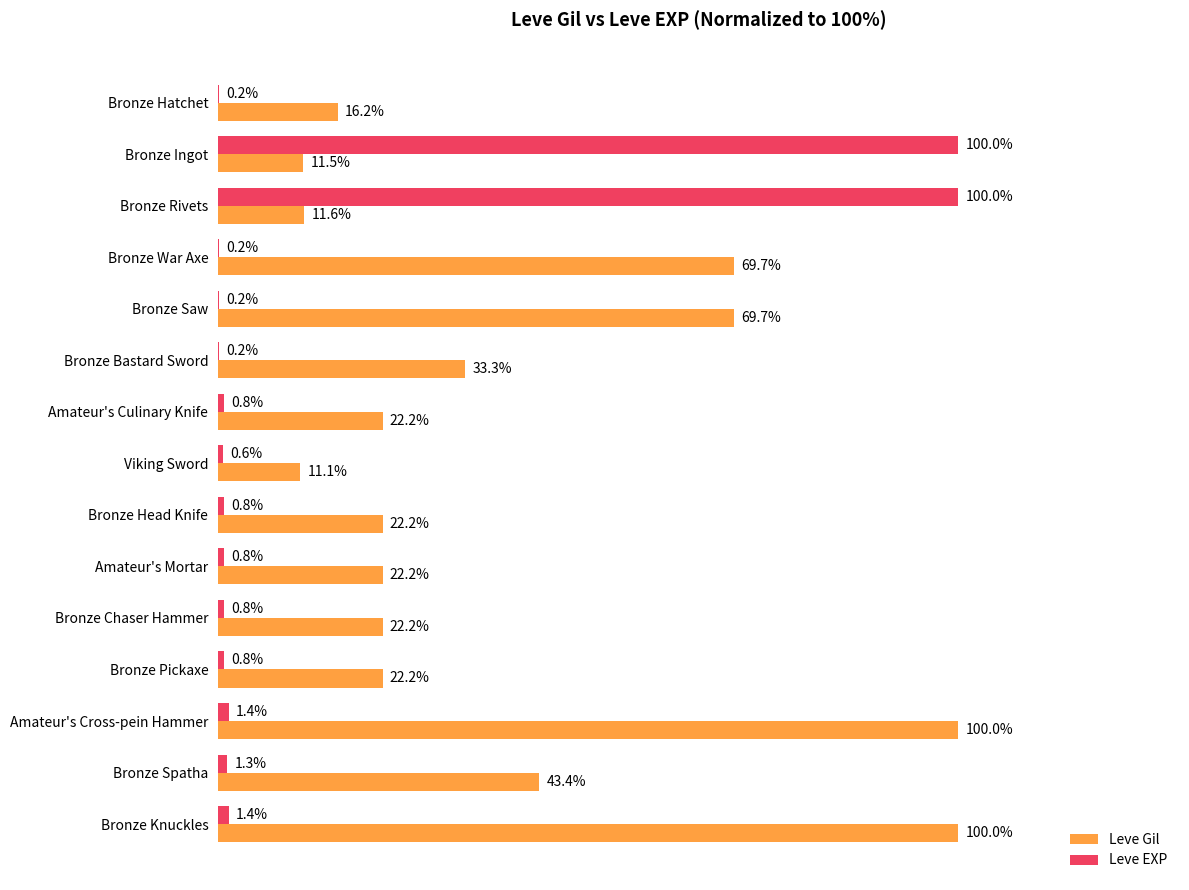

Between Bronze Bastard Sword and Bronze Pickaxe, which series saw the biggest shift?

Leve Gil